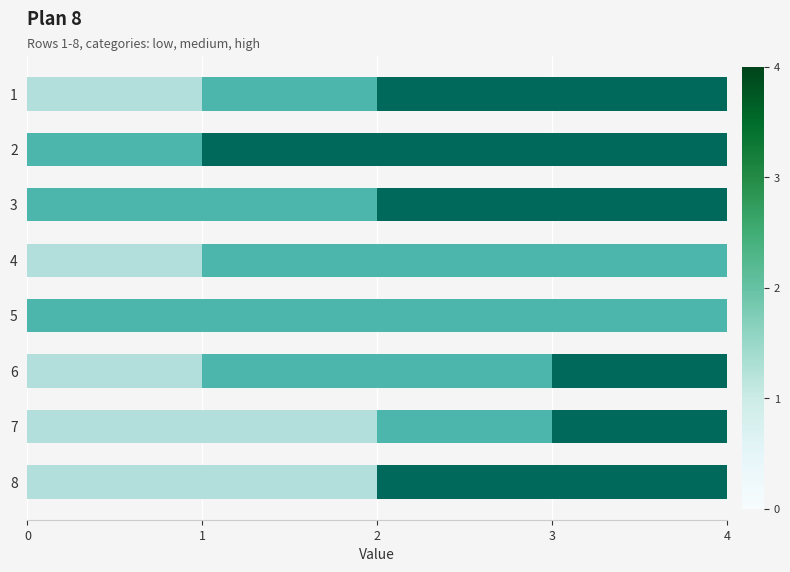

What is the total value across all series at 6?

4